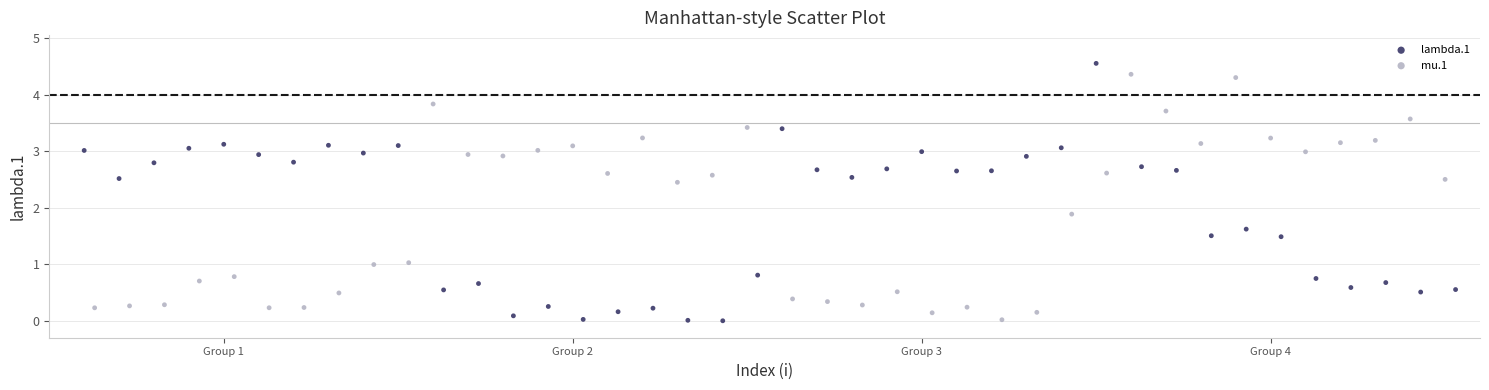

Which series has the widest spread of Y values?

mu.1